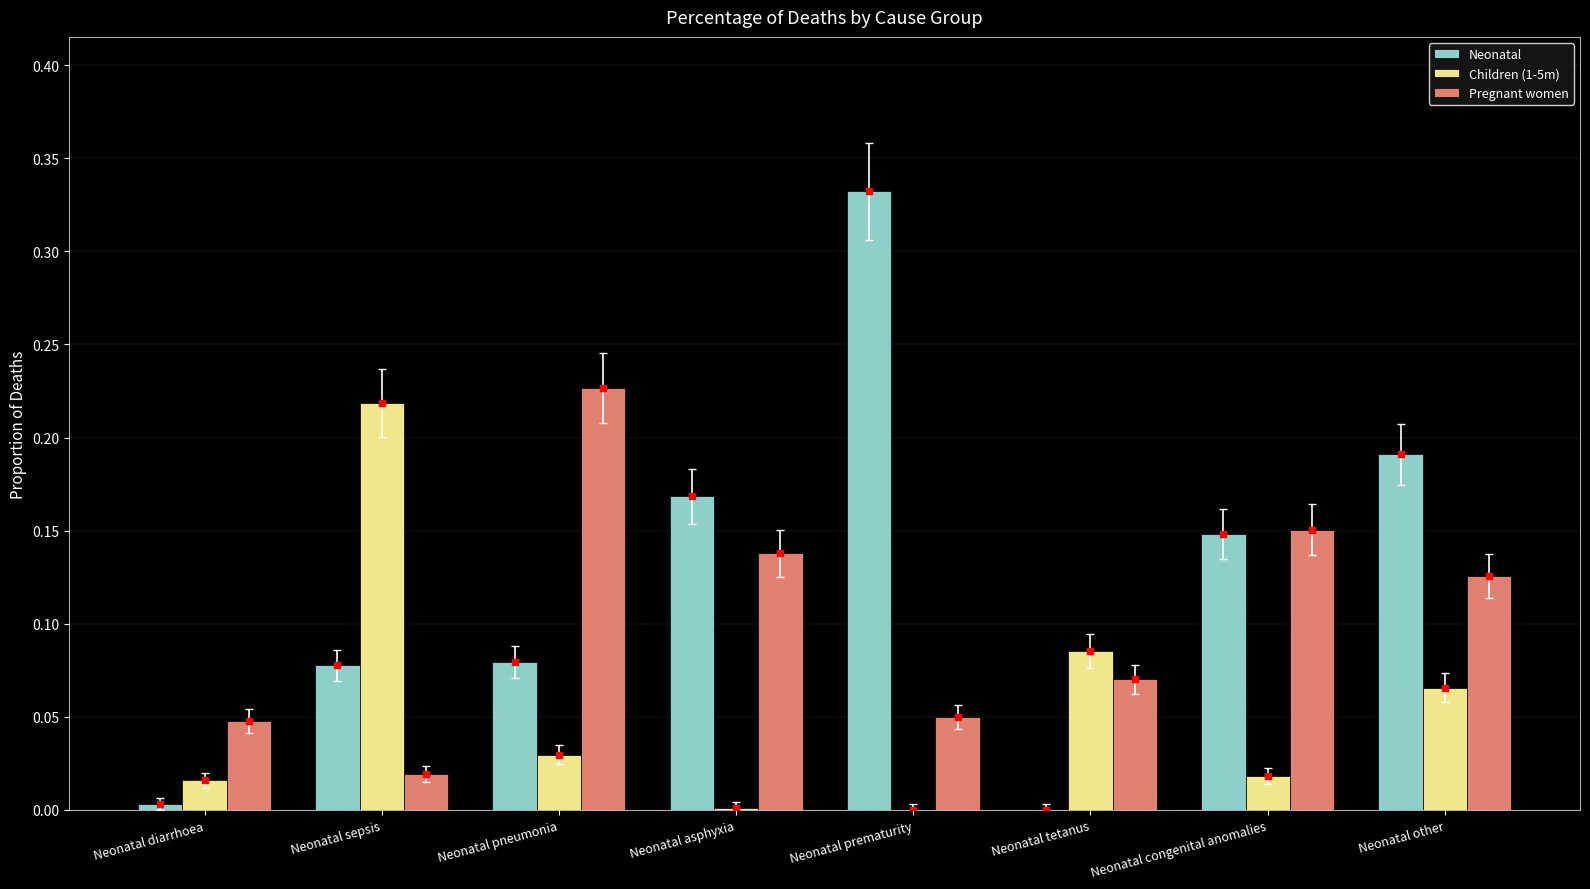

What is the sum of all Neonatal values?

1.0